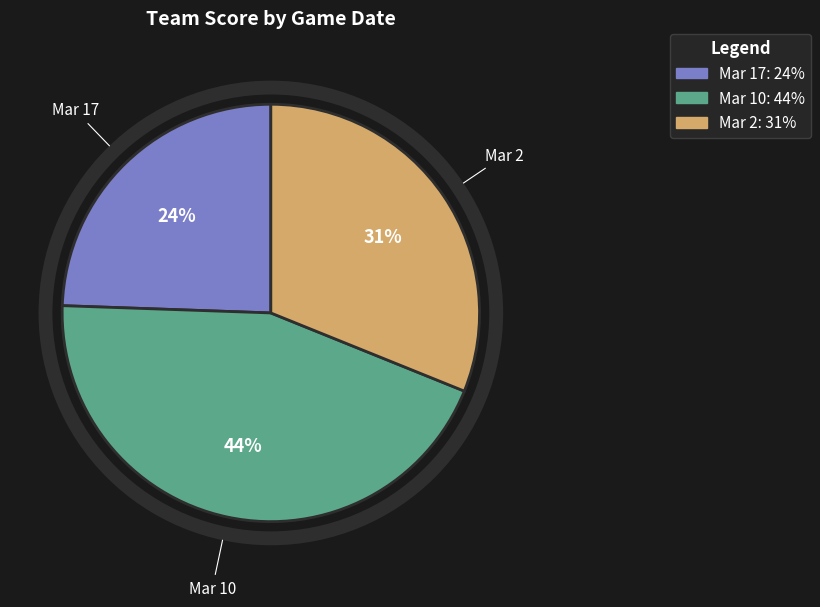

Does Mar 2 account for over 50% of the chart?

No